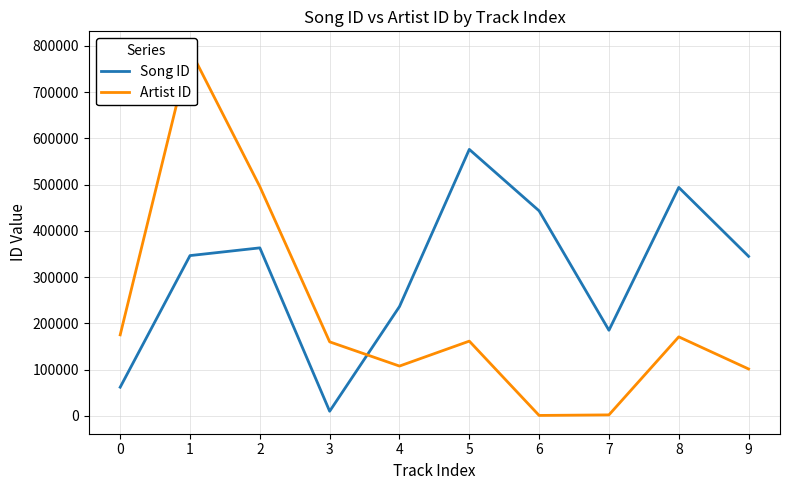

How many lines are shown in the chart?

2